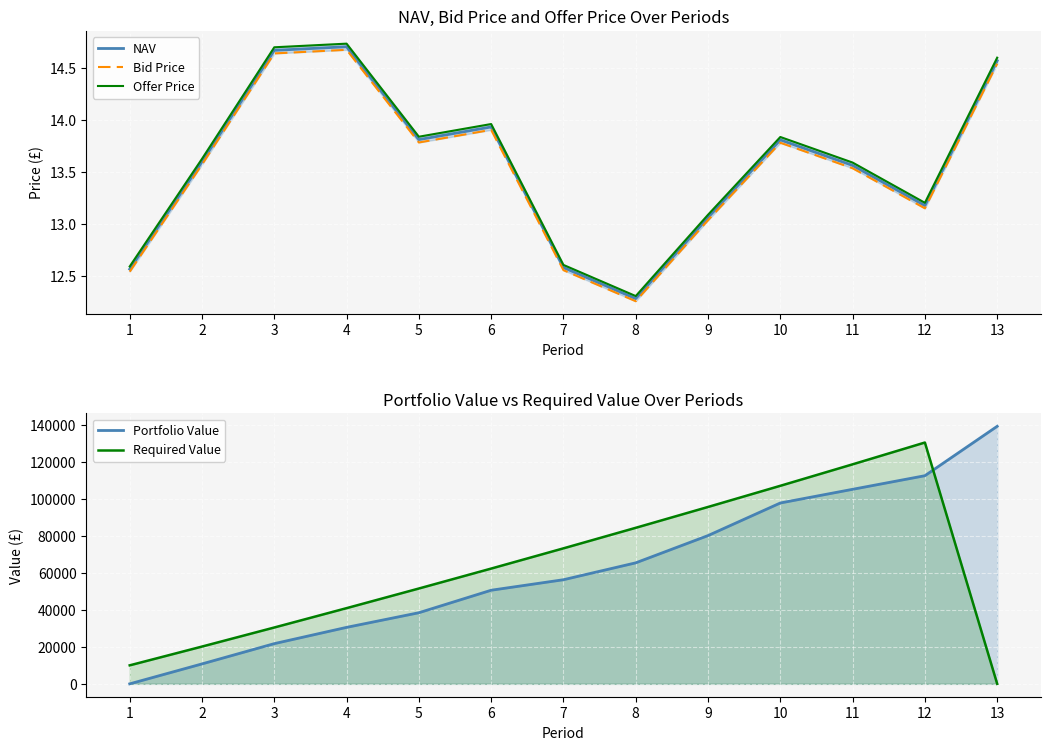

Where is the first local maximum for Required Value?

12